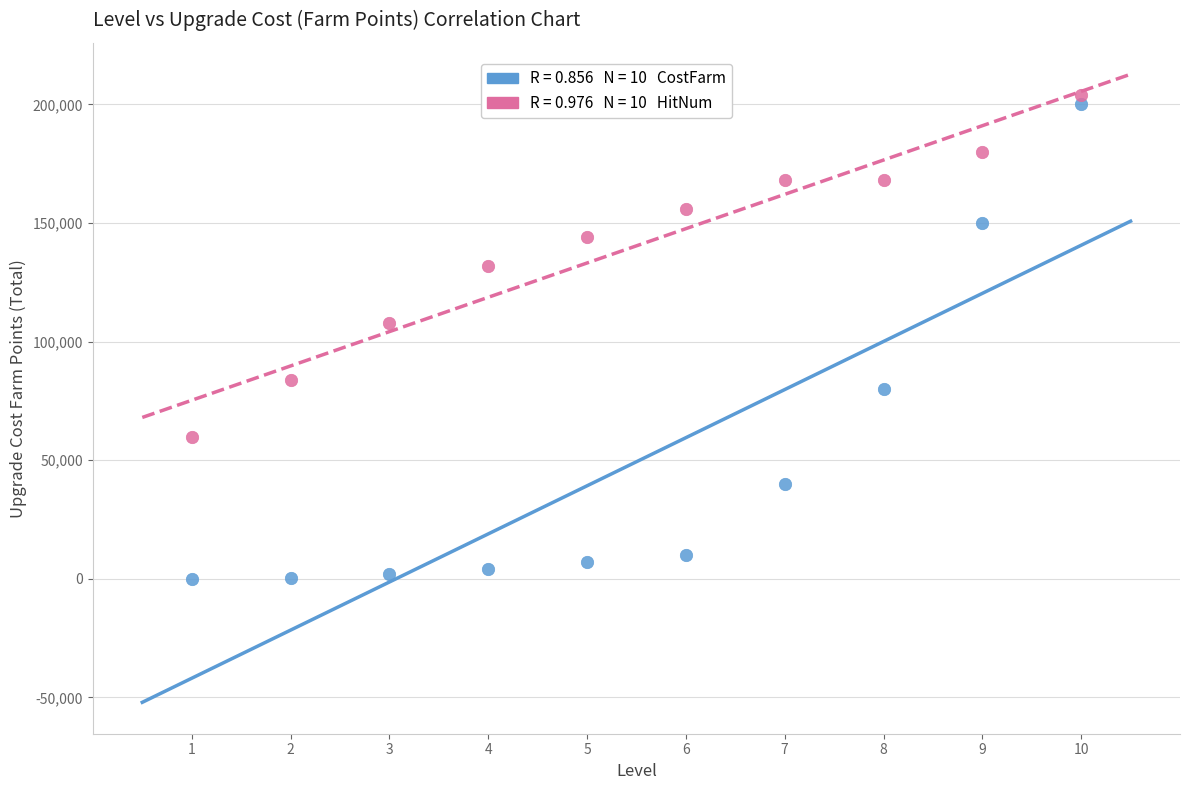

Across all data points, what is the range of Y values (max minus min)?

204000